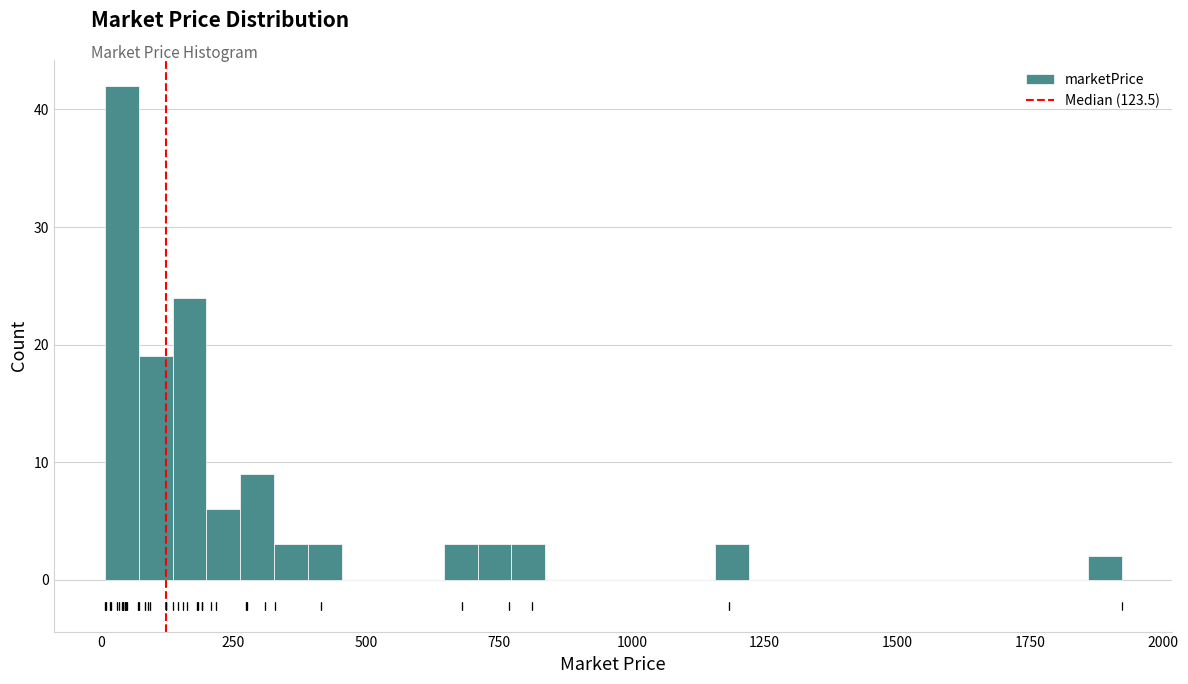

Read against the x-axis, roughly where is the centre of the tallest bar?

50